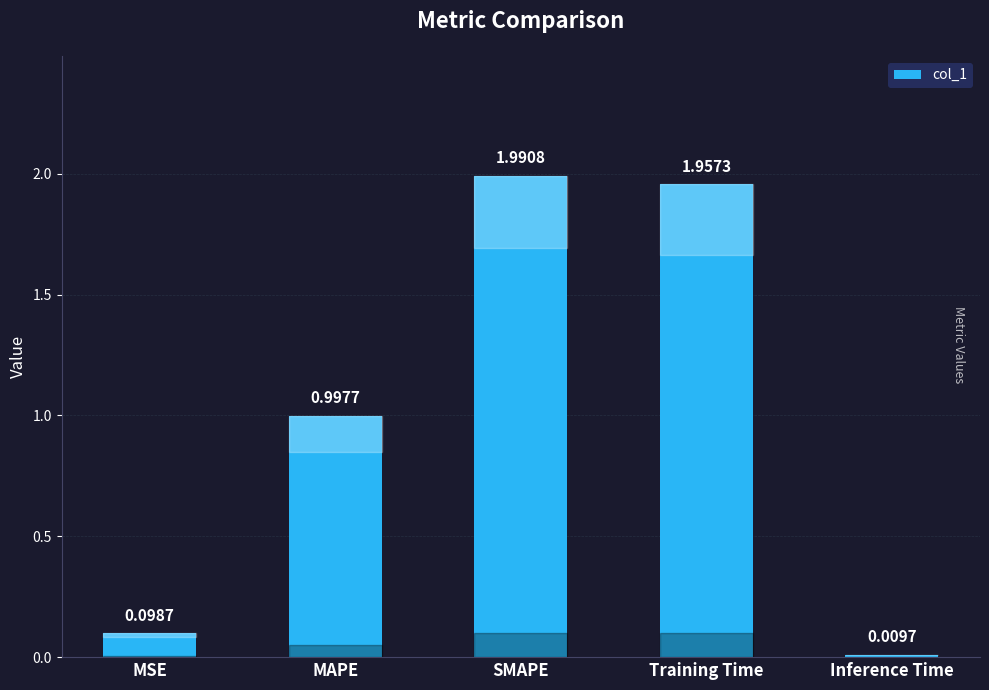

Count the number of data series in this chart.

1